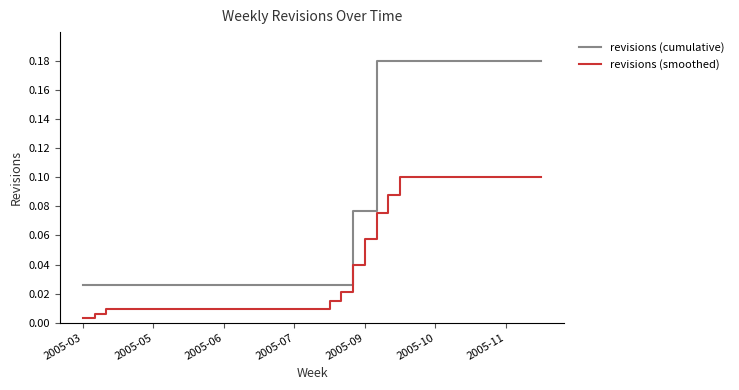

Count the revisions (cumulative) values in the range 0 to 1.

40